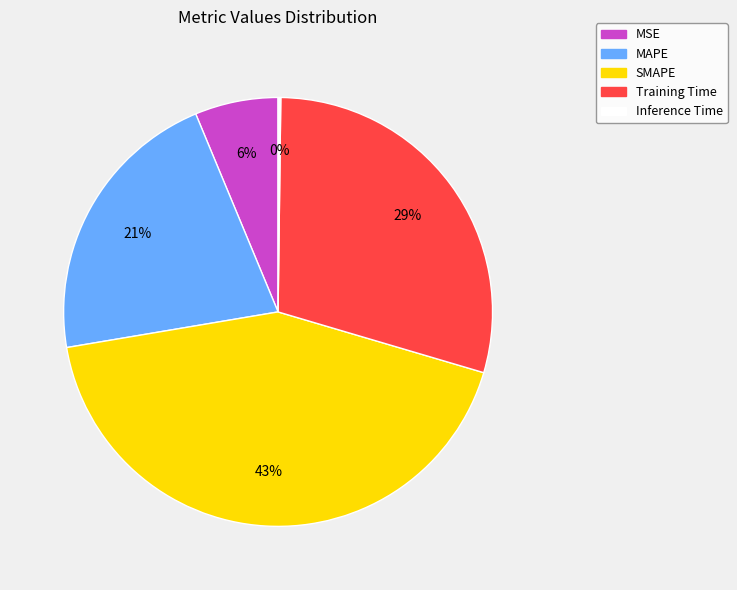

The Training Time slice represents 35% of the pie. True or false?

False